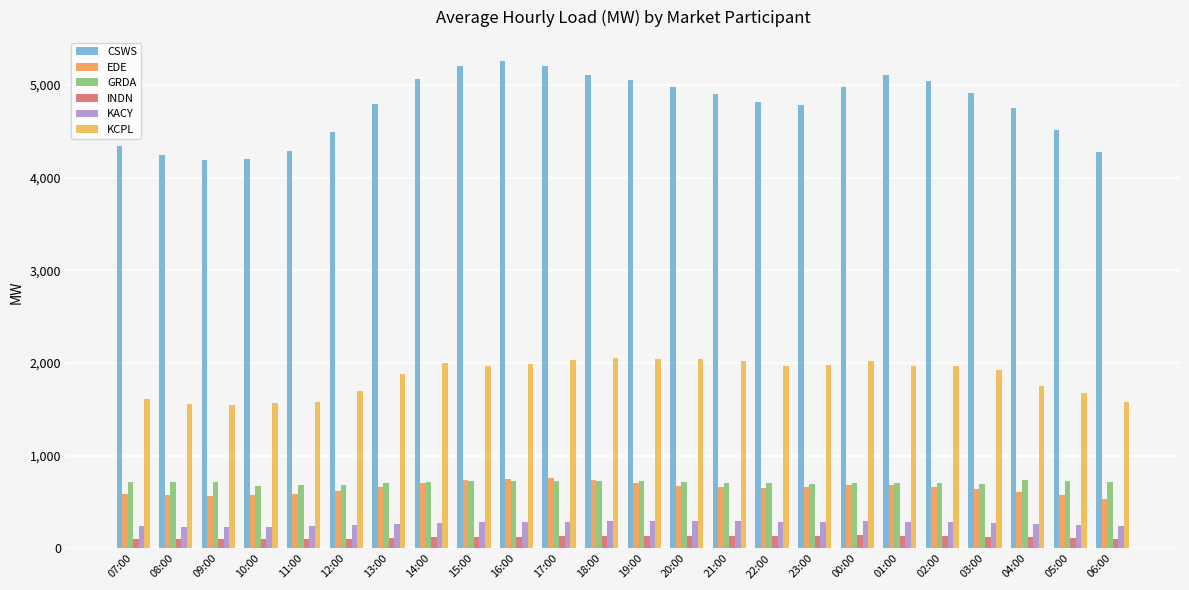

What is the maximum value shown in the chart?

5255.2